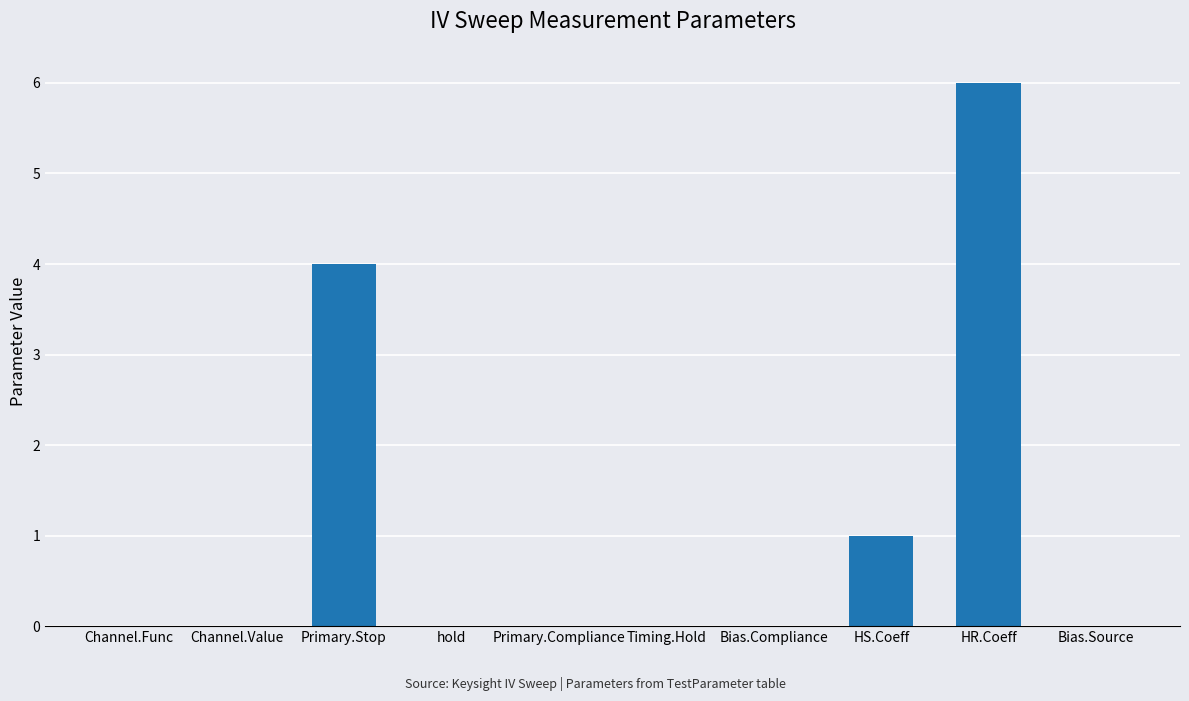

Is it true that the value at Timing.Hold is 2.6?

False